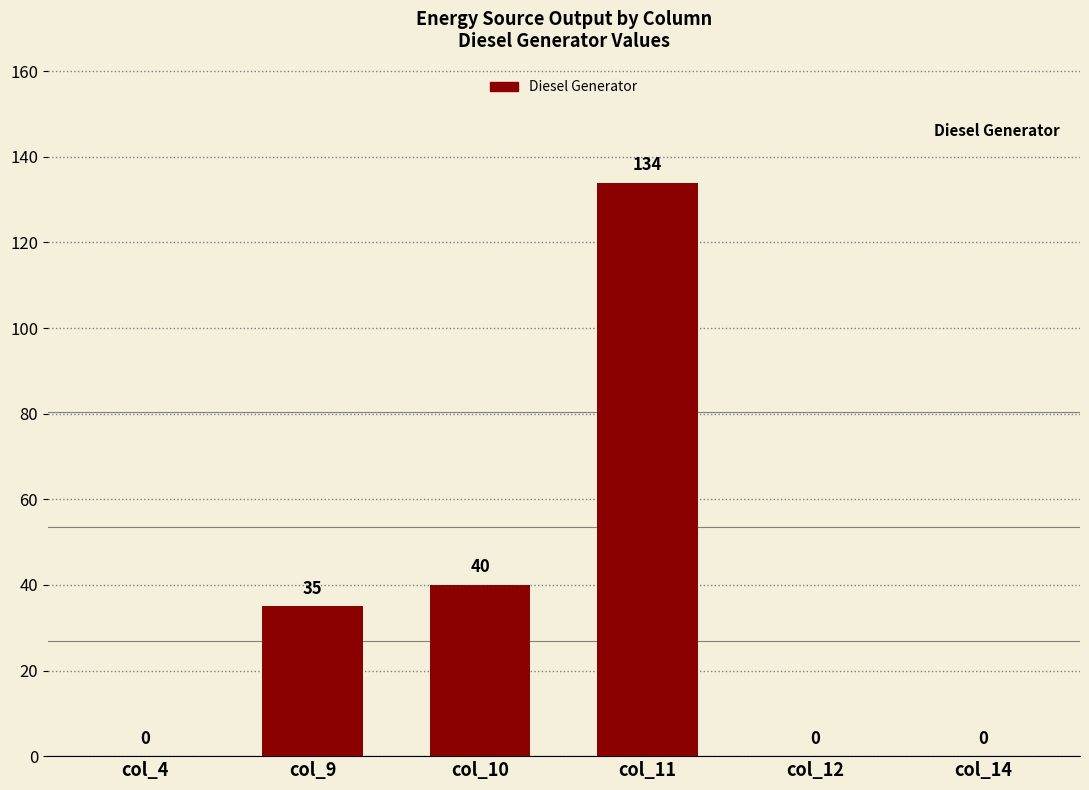

The value at col_14 is -83.4. True or false?

False